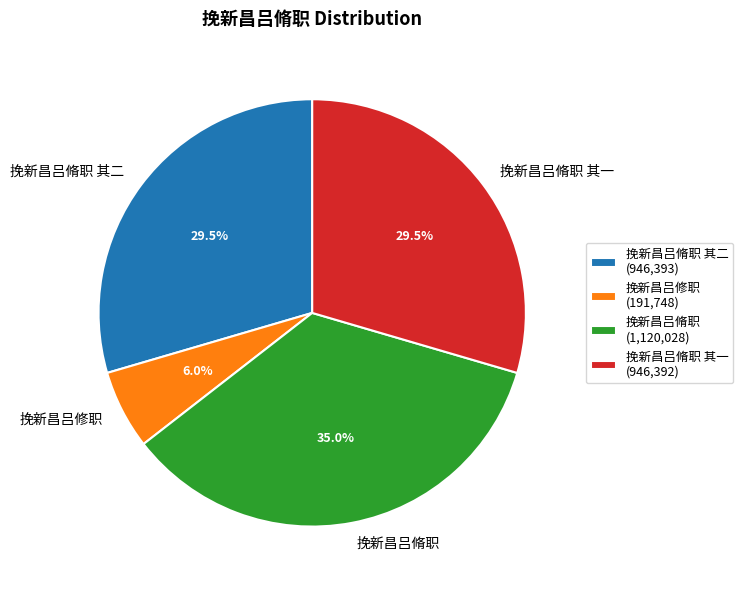

Does any single category account for the majority?

No